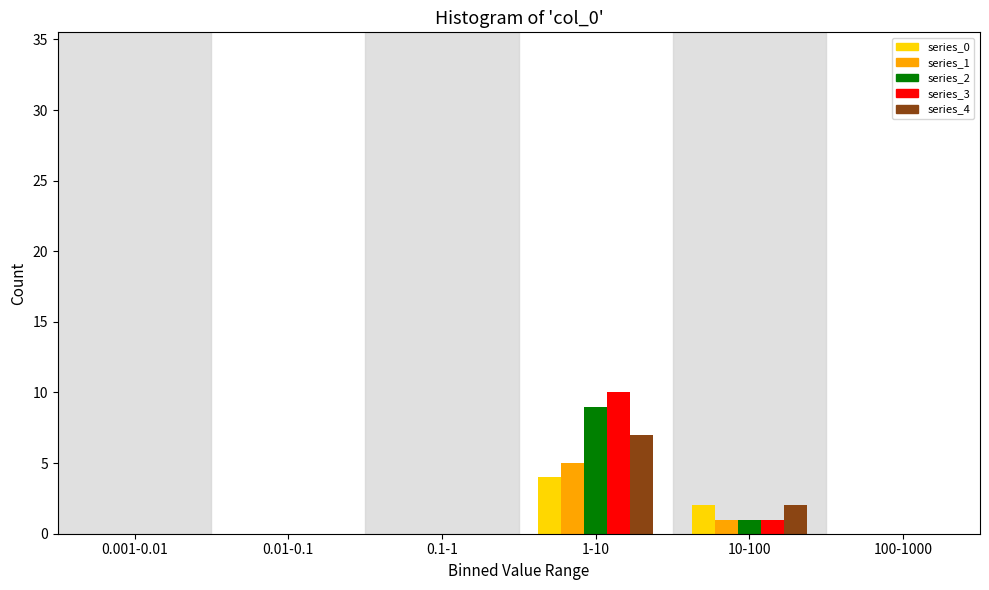

Reading left to right, what are all the values shown in this chart?

series_0: 0.001-0.01=0	0.01-0.1=0	0.1-1=0	1-10=4	10-100=2	100-1000=0
series_1: 0.001-0.01=0	0.01-0.1=0	0.1-1=0	1-10=5	10-100=1	100-1000=0
series_2: 0.001-0.01=0	0.01-0.1=0	0.1-1=0	1-10=9	10-100=1	100-1000=0
series_3: 0.001-0.01=0	0.01-0.1=0	0.1-1=0	1-10=10	10-100=1	100-1000=0
series_4: 0.001-0.01=0	0.01-0.1=0	0.1-1=0	1-10=7	10-100=2	100-1000=0